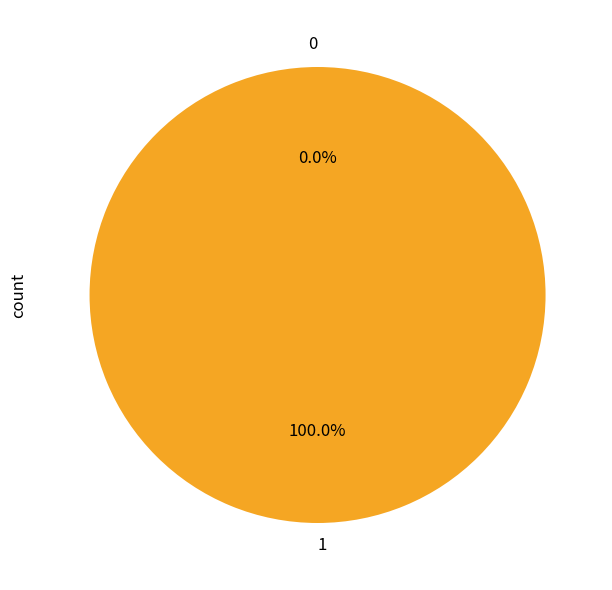

The 0 slice represents 1% of the pie. True or false?

False